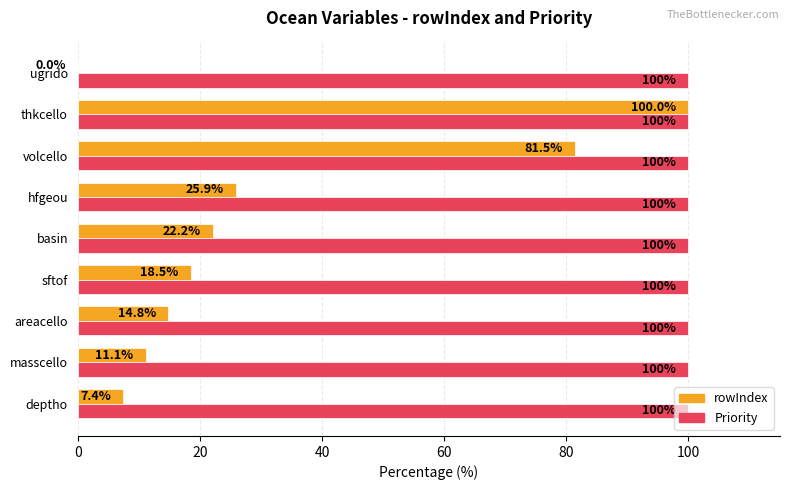

Which series has the largest total across all categories?

Priority